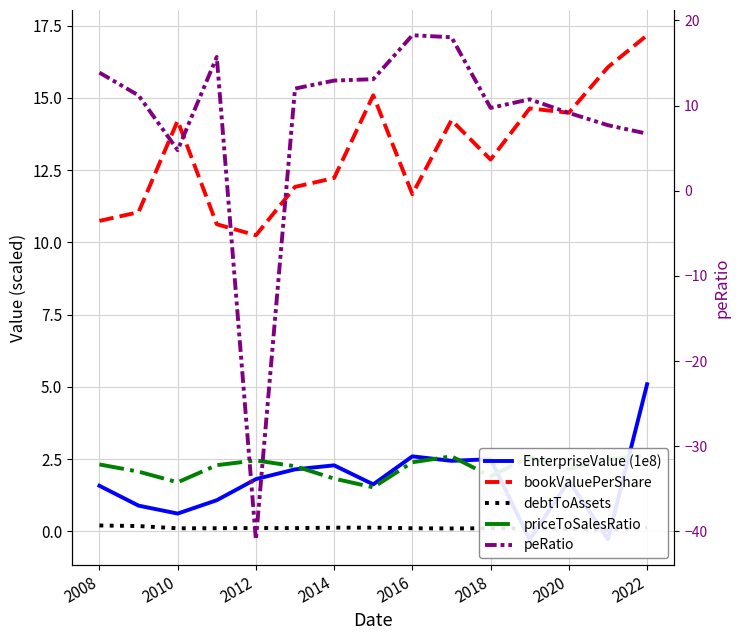

What is the spread (max minus min) of values at 2008?

13.7